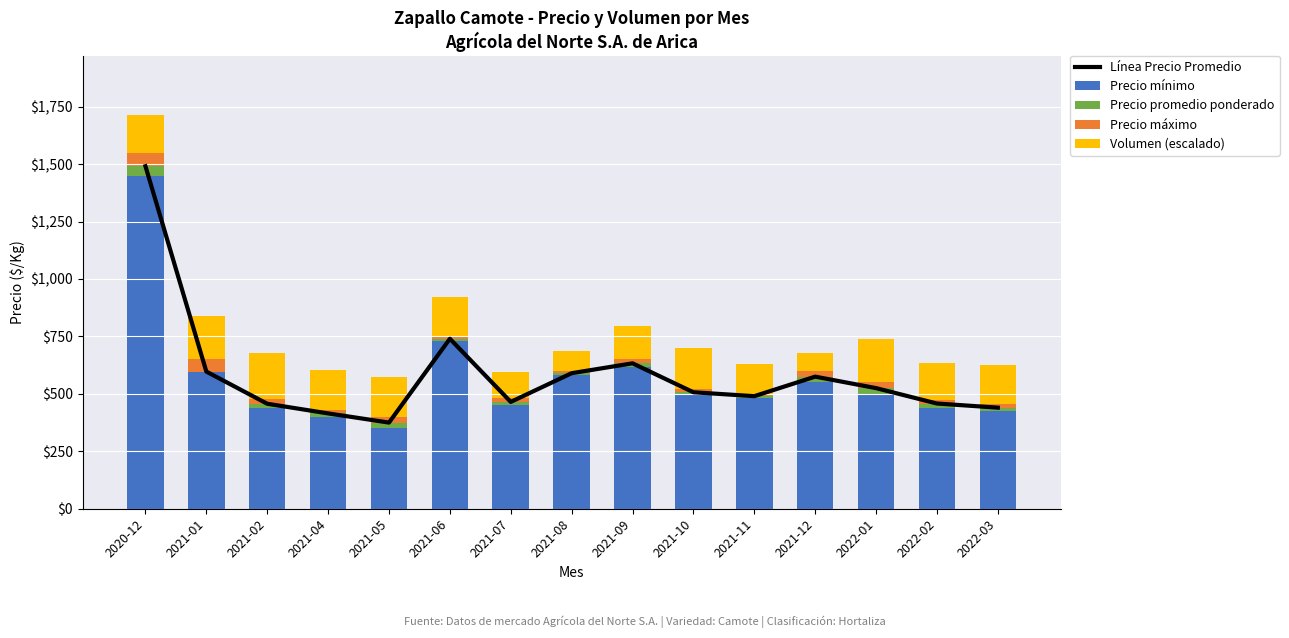

How many values in the Precio máximo series are below 17?

7